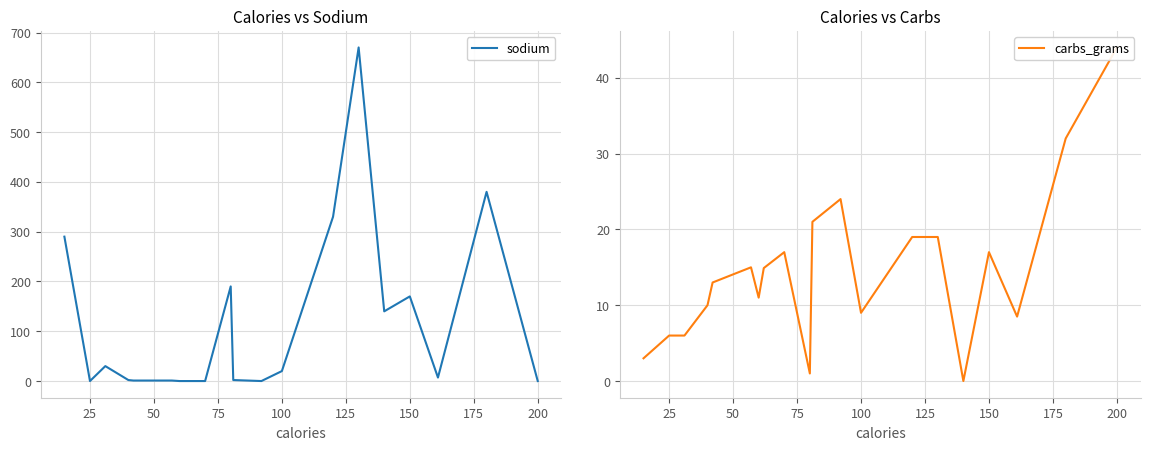

Rank the series by their average value, from highest to lowest.

sodium, carbs_grams